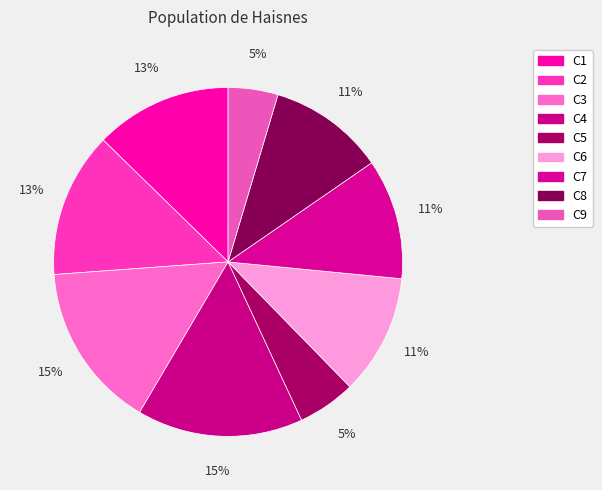

To the nearest percent, what is the average slice percentage?

11%